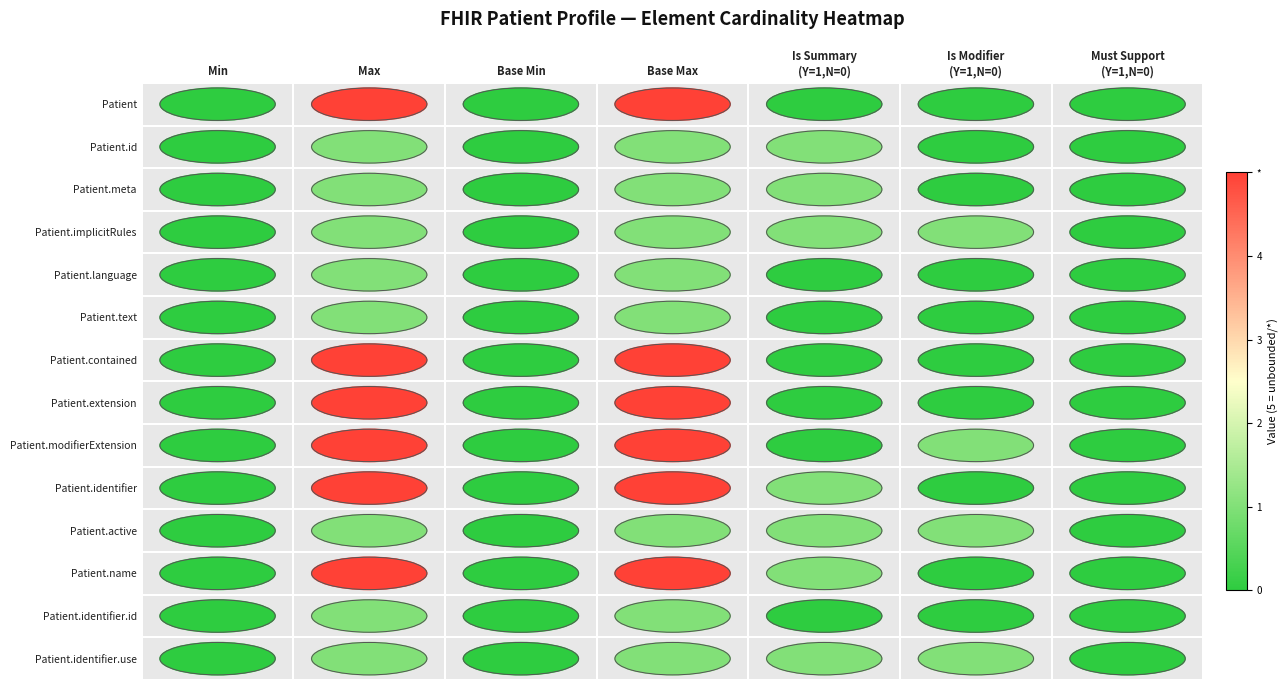

Rank the series at Is Summary (Y=1,N=0) from highest to lowest value.

Patient.id, Patient.meta, Patient.implicitRules, Patient.identifier, Patient.active, Patient.name, Patient.identifier.use, Patient, Patient.language, Patient.text, Patient.contained, Patient.extension, Patient.modifierExtension, Patient.identifier.id